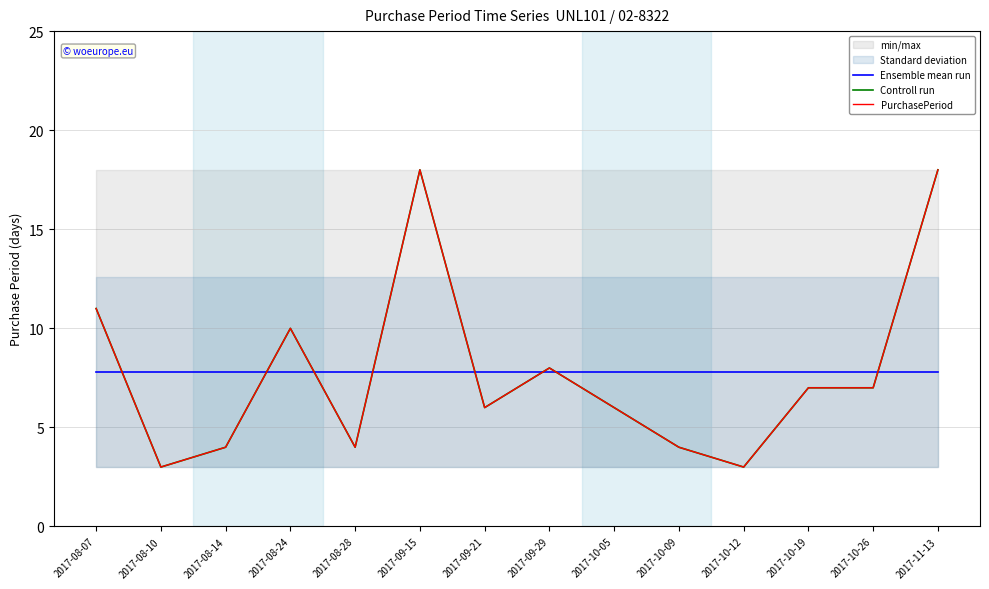

True or false: Ensemble mean run has more than 2 points higher than both neighbors.

False